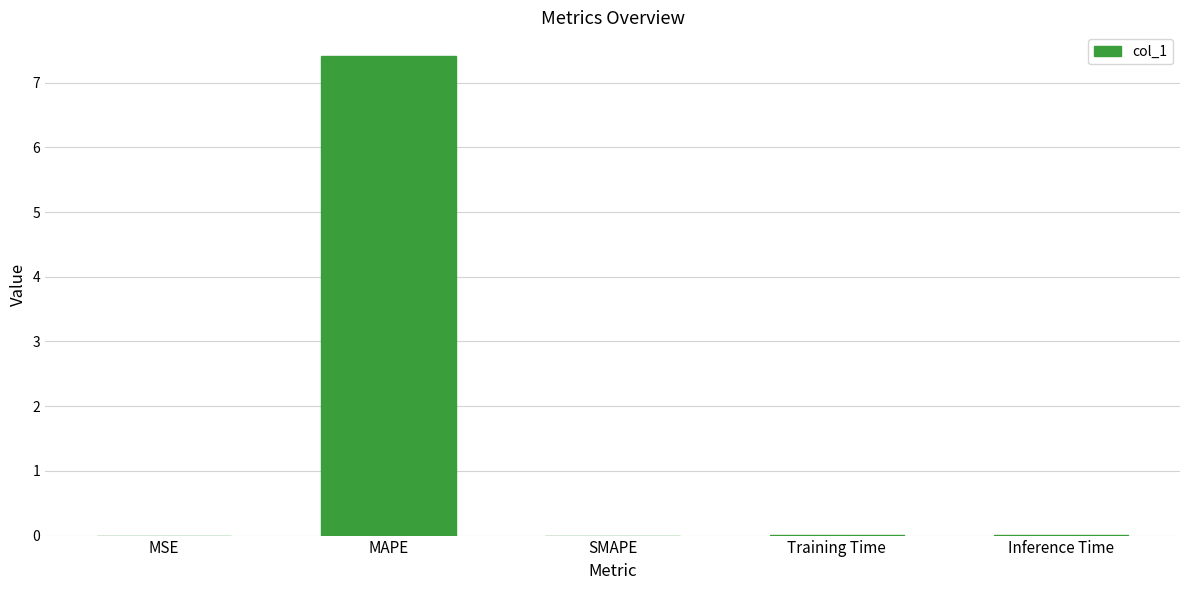

What is the change in value from MAPE to Inference Time?

-7.4